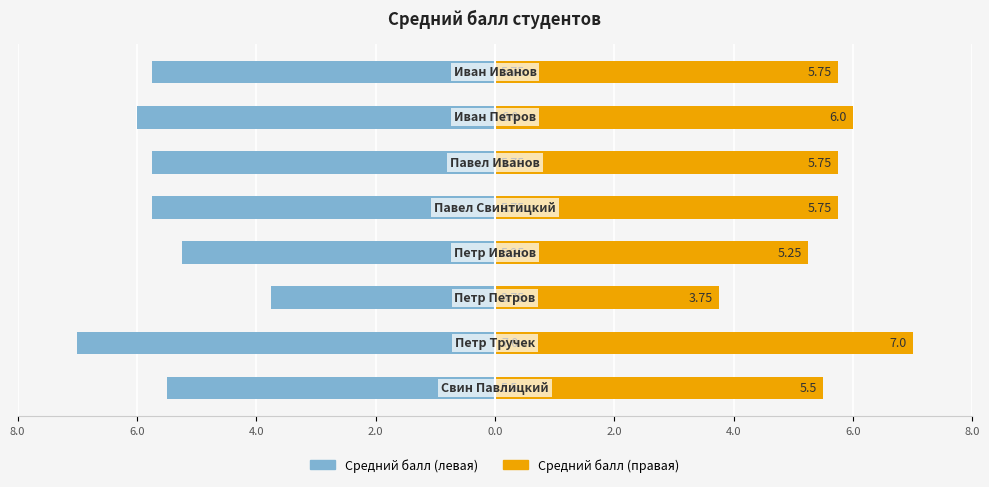

How many groups of bars are there?

8